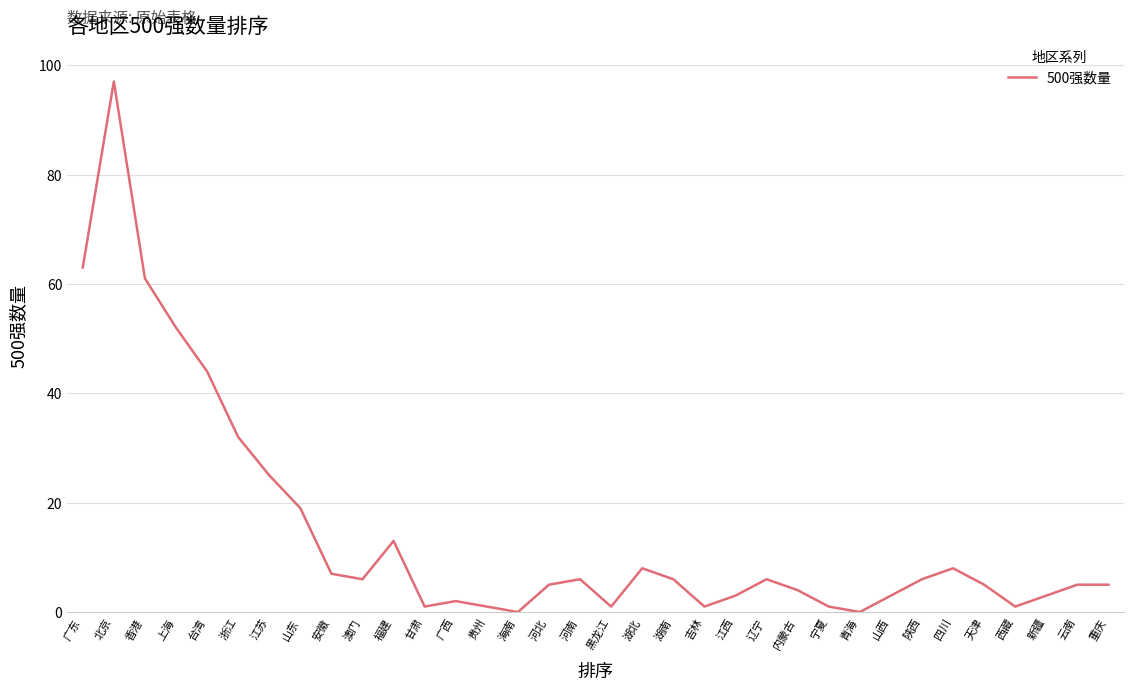

What is the difference between the second highest and minimum values?

63